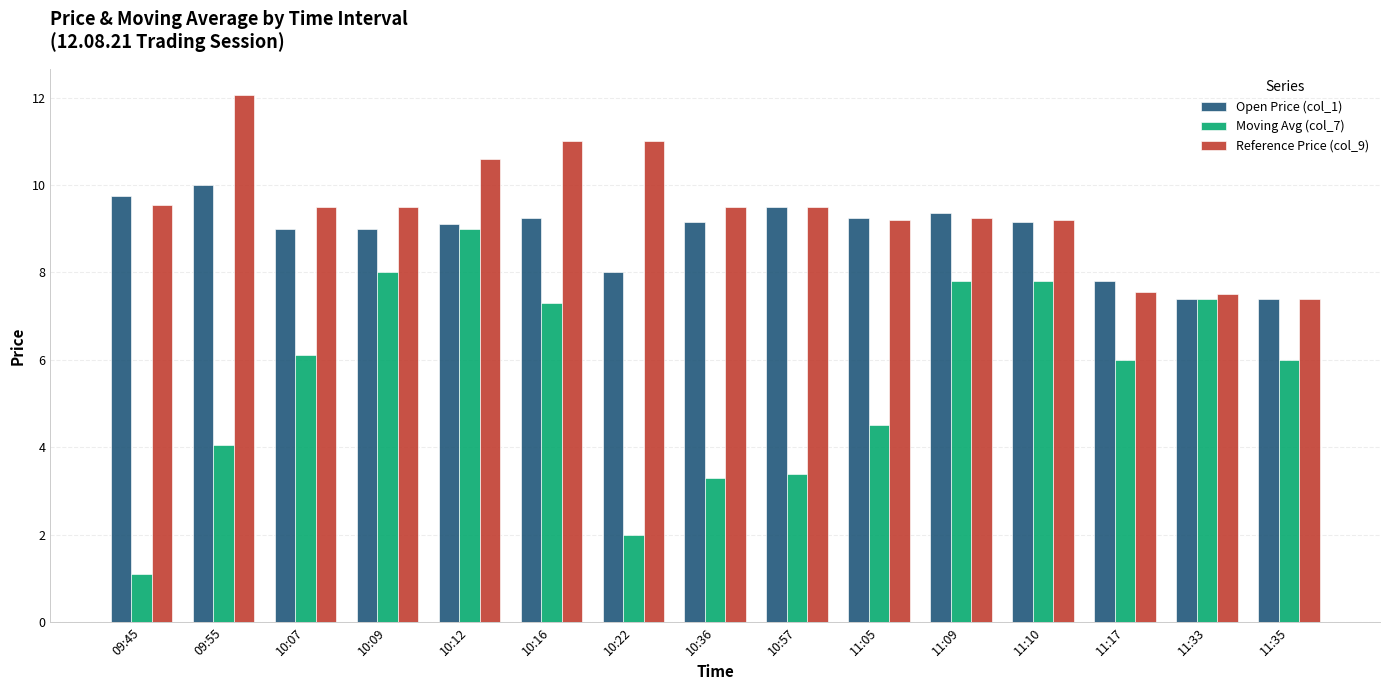

How many series are shown in this chart?

3